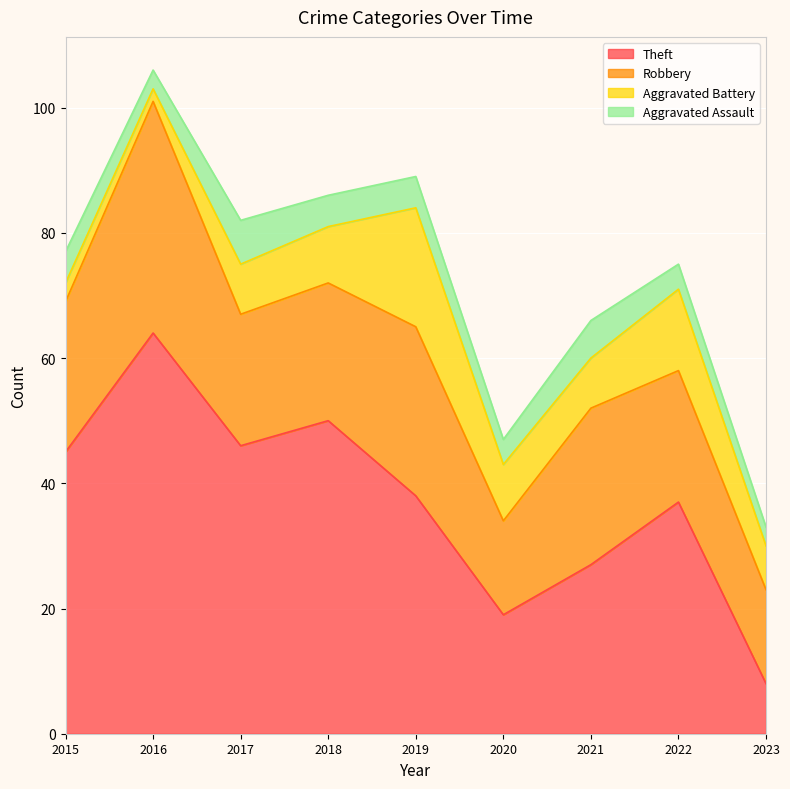

Reading right to left, what are all the values shown in this chart?

Theft: 2023=8	2022=37	2021=27	2020=19	2019=38	2018=50	2017=46	2016=64	2015=45
Robbery: 2023=15	2022=21	2021=25	2020=15	2019=27	2018=22	2017=21	2016=37	2015=24
Aggravated Battery: 2023=7	2022=13	2021=8	2020=9	2019=19	2018=9	2017=8	2016=2	2015=3
Aggravated Assault: 2023=3	2022=4	2021=6	2020=4	2019=5	2018=5	2017=7	2016=3	2015=5